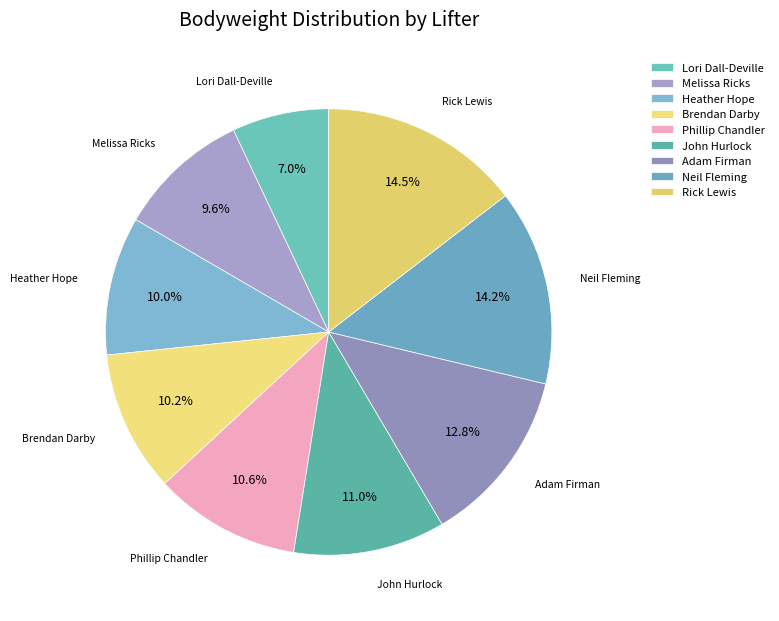

To the nearest percent, what is the difference between the largest and smallest slice percentages?

8%